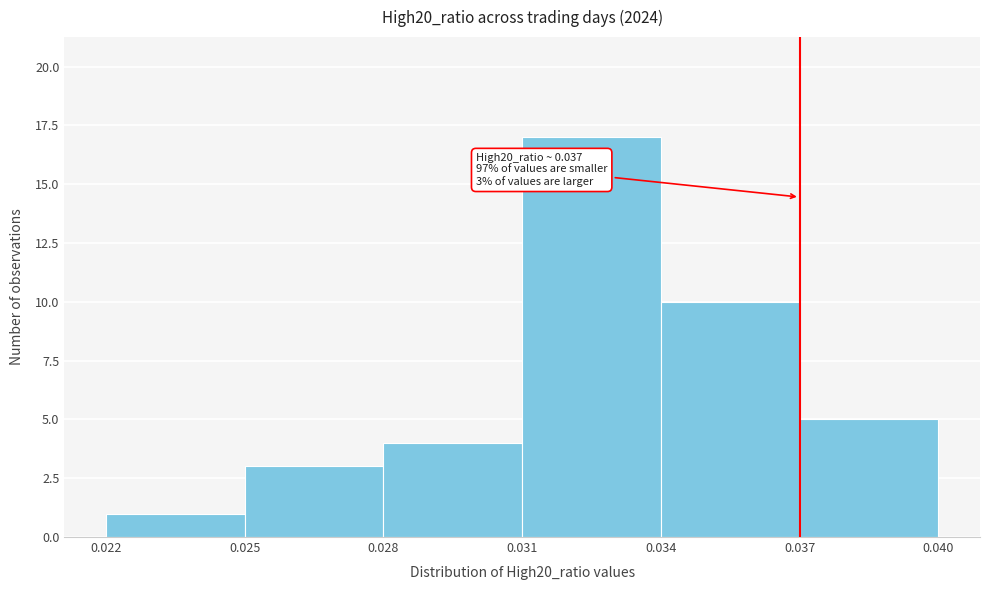

Which range on the x-axis has the tallest bar?

0.031 to 0.034